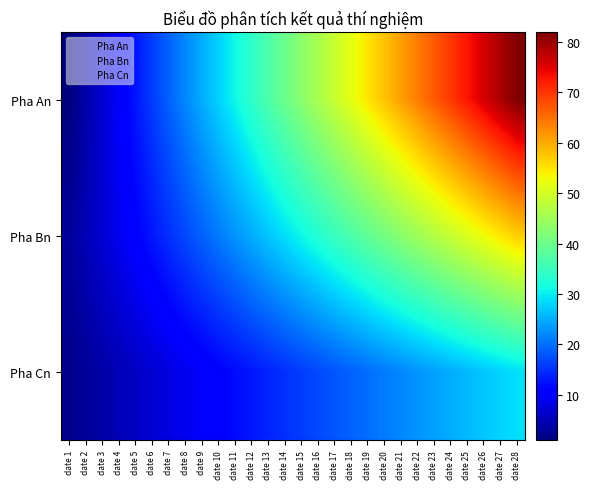

How many categories are shown in the chart?

28